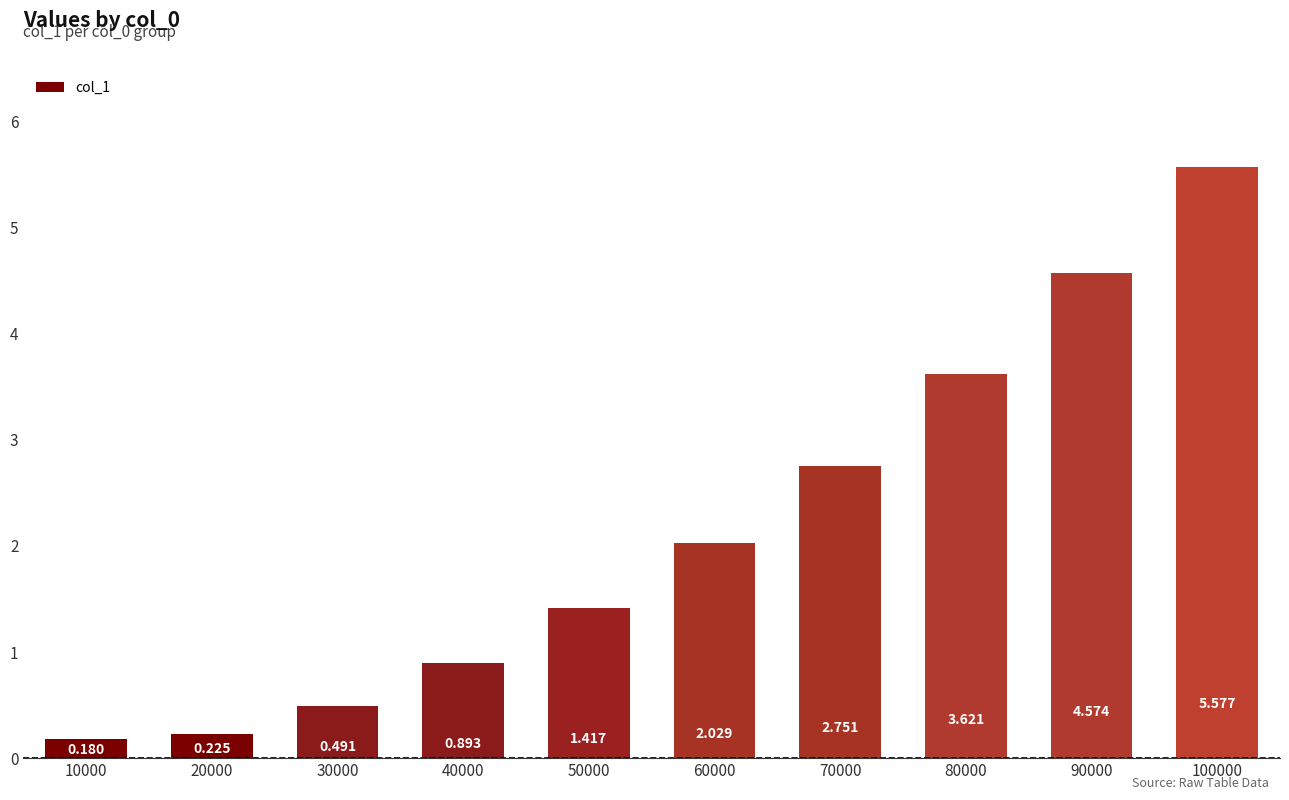

Which has a higher value, 70000 or 50000?

70000